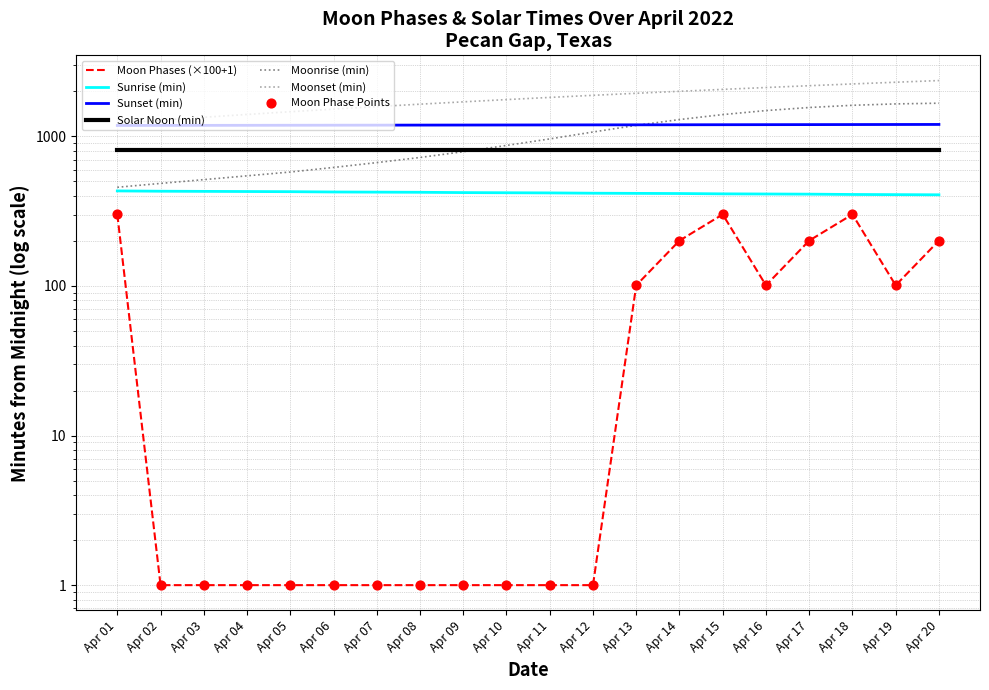

Which has a higher value, Apr 11 or Apr 15?

Apr 15